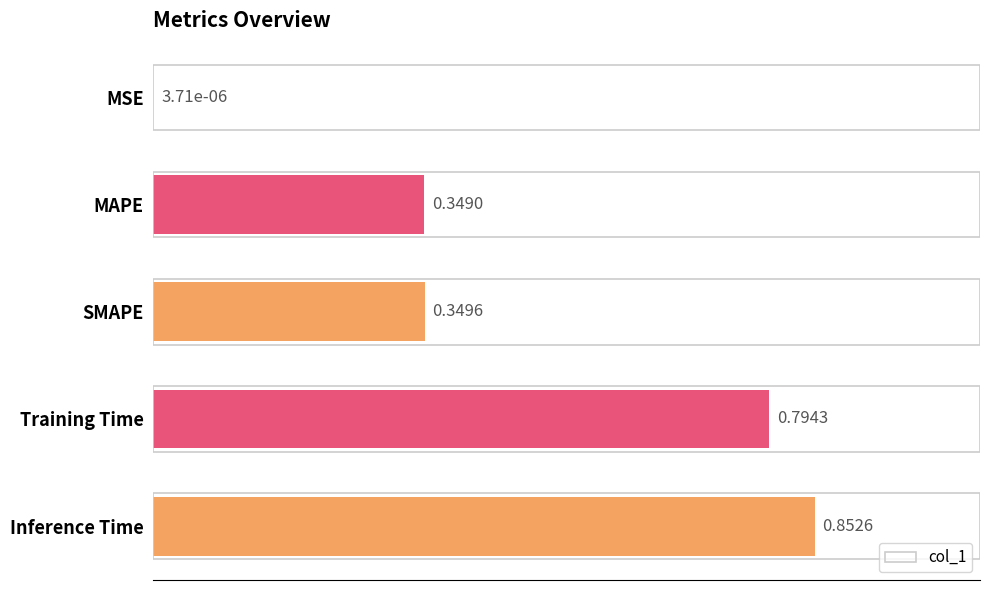

What is the sum of the values at Training Time and MAPE?

1.1